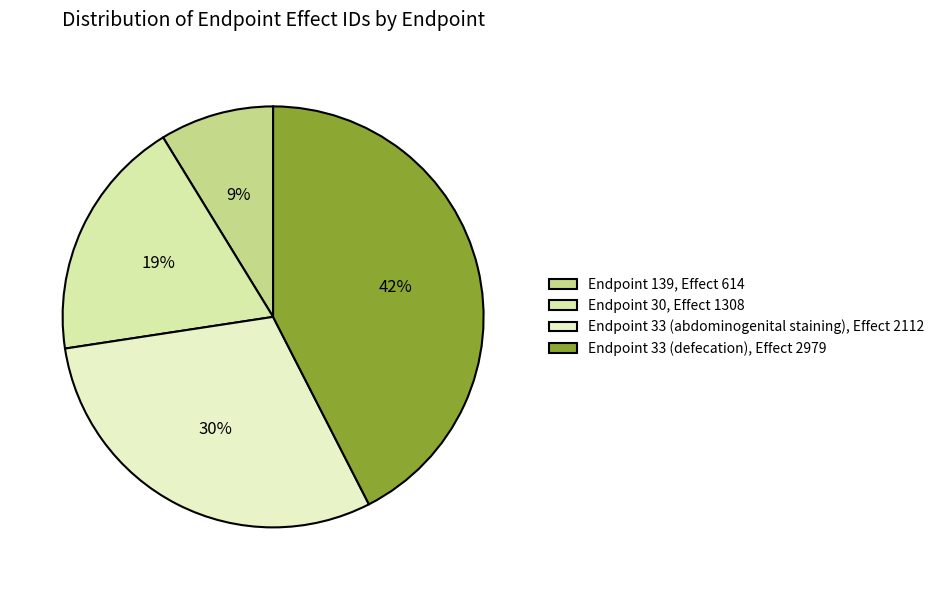

How many segments does this pie chart have?

4